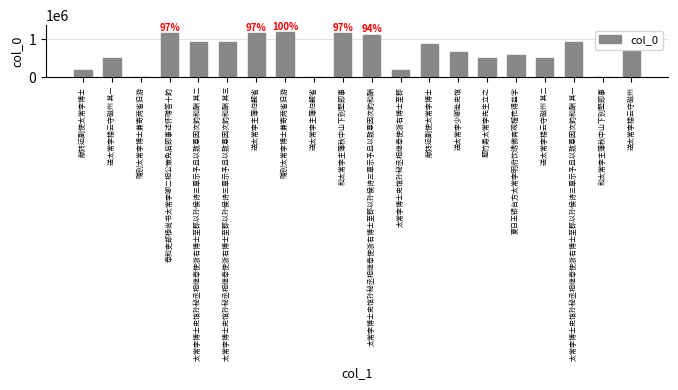

At which label is the value closest to 599980?

夏日王银台方太常李明府饮绣佛斋观榴花得盐字